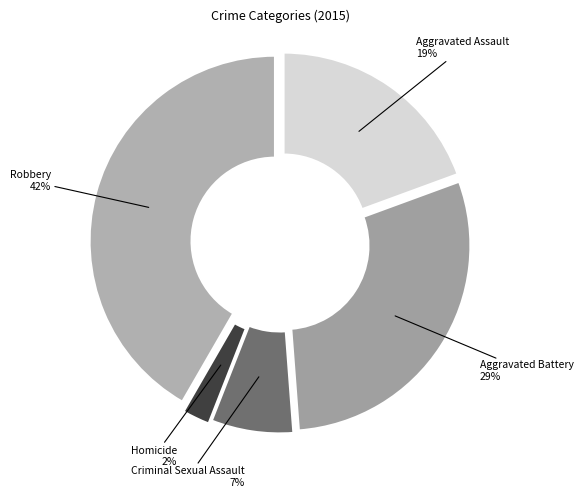

Rank the categories by value from highest to lowest.

Robbery, Aggravated Battery, Aggravated Assault, Criminal Sexual Assault, Homicide